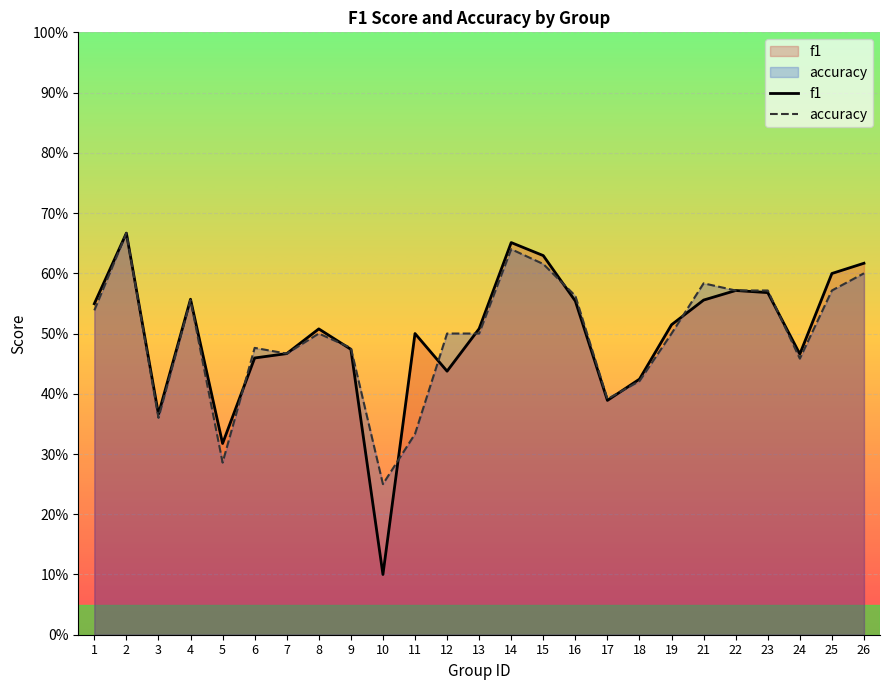

Which series has the largest range (max minus min)?

f1